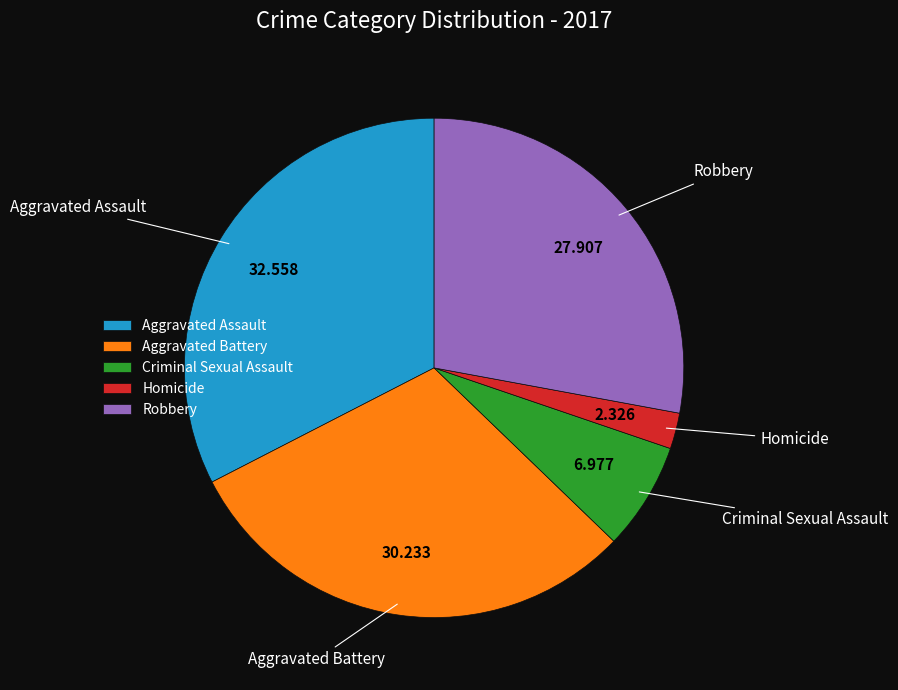

Is there a majority slice in this chart?

No